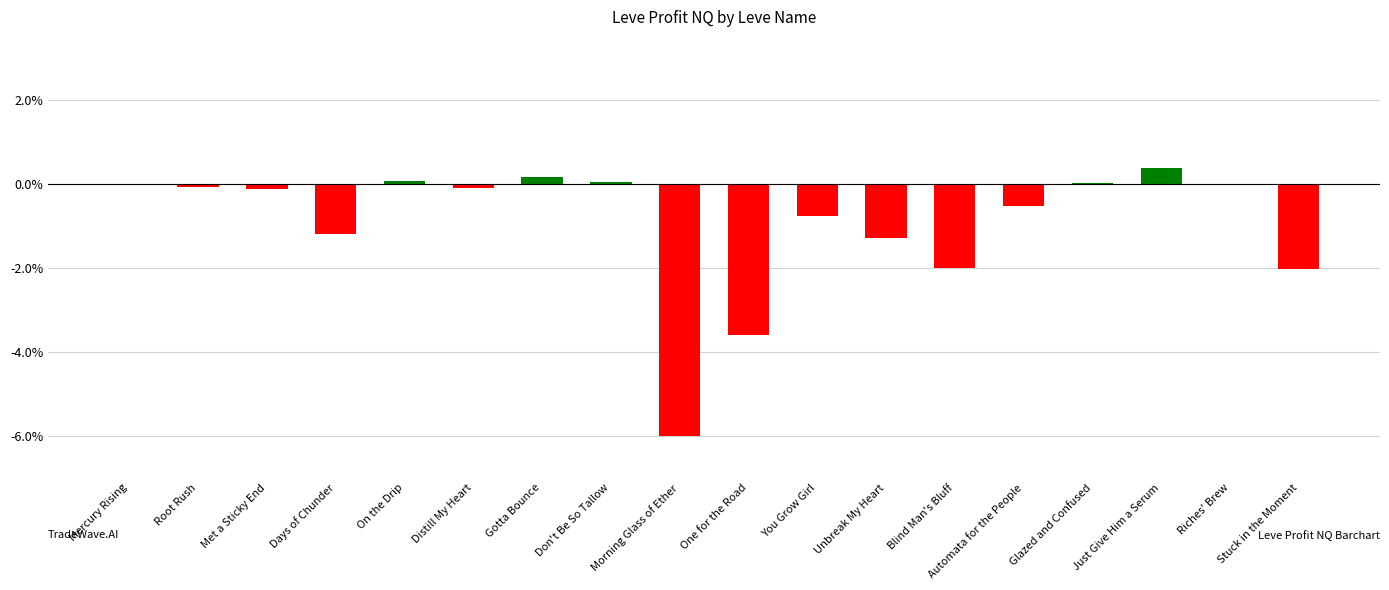

What is the greatest value displayed?

0.4